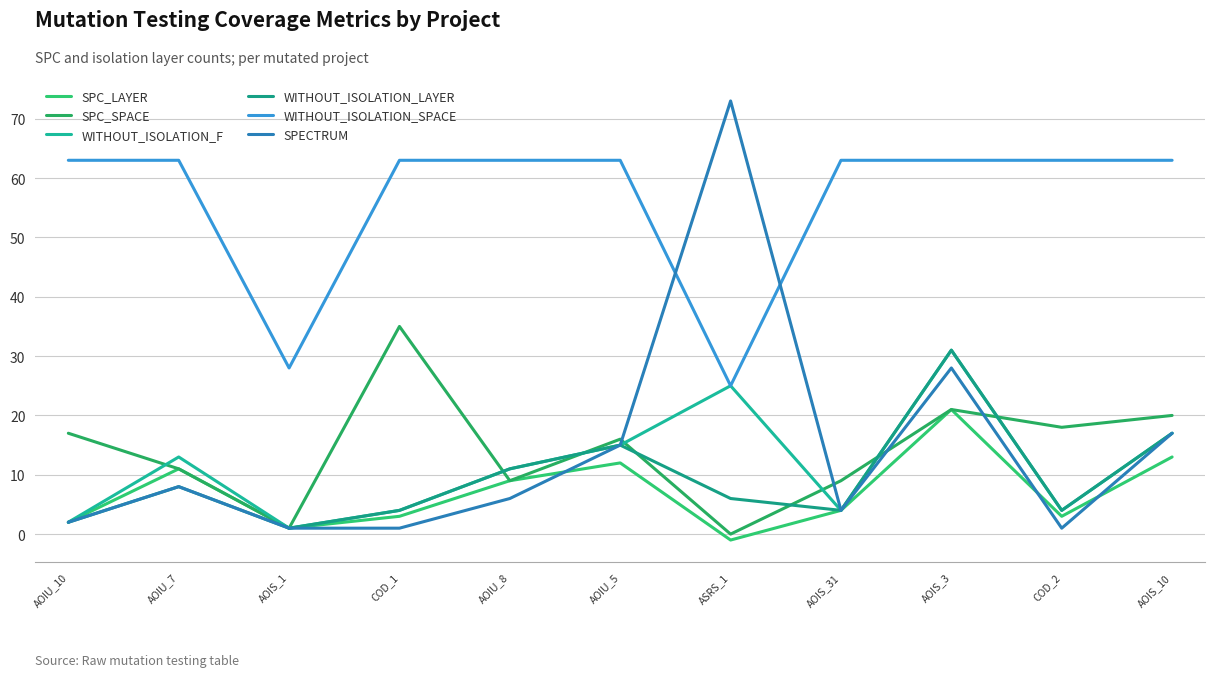

True or false: SPC_LAYER and SPC_SPACE intersect in this chart.

False